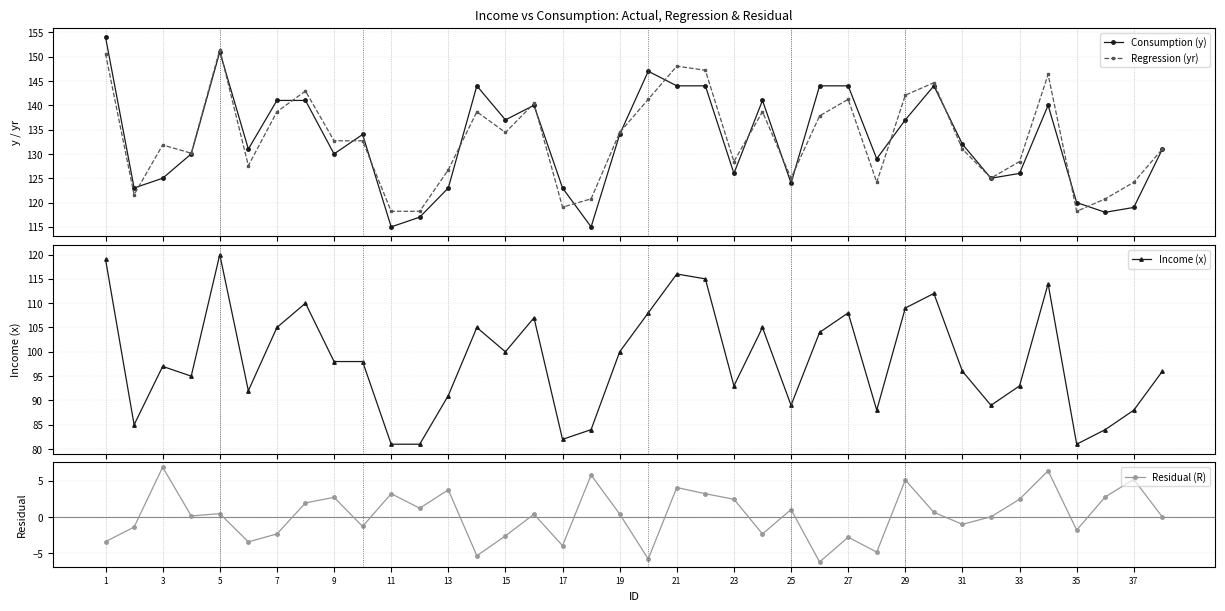

True or false: Income (x) and Regression (yr) cross at least once.

False